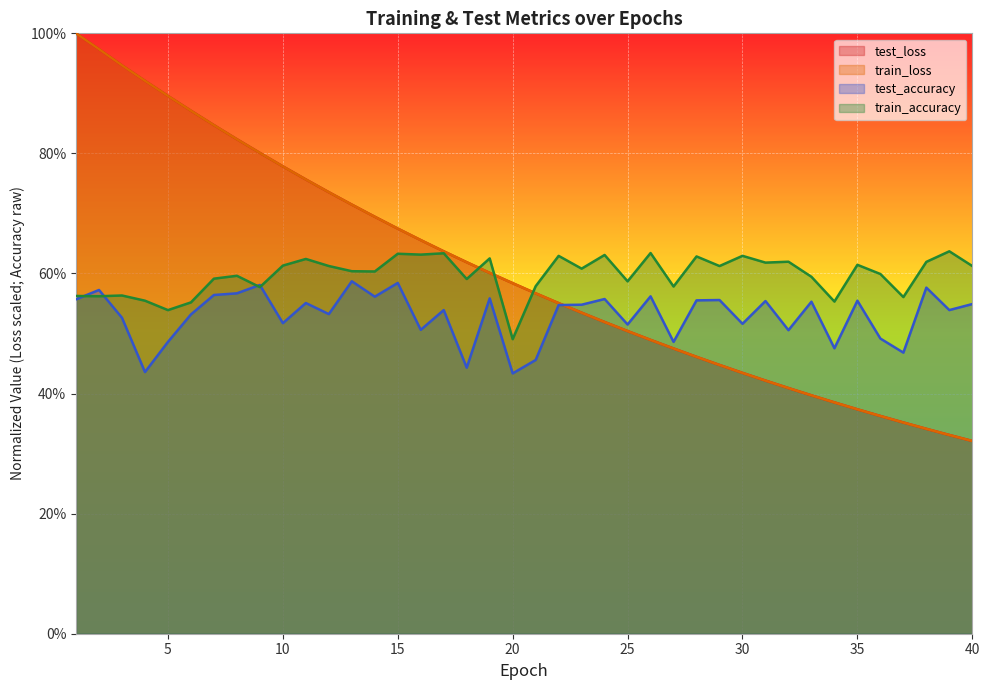

What is the average value of the train_loss series?

0.6